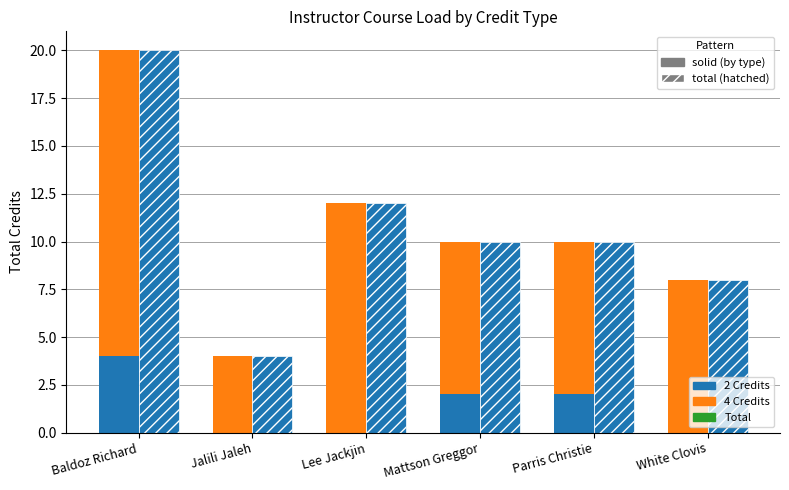

At White Clovis, list the series in order from largest to smallest.

4 Credits, Total Credits, 2 Credits